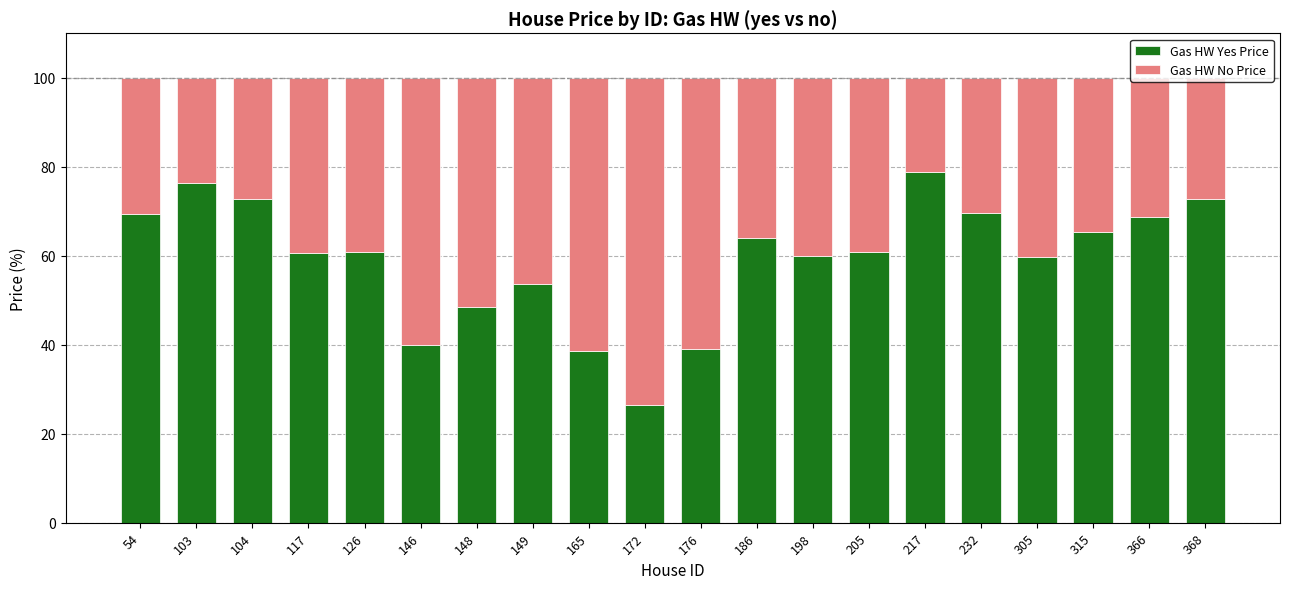

The Gas HW Yes Price series shows 33.6 at 232. True or false?

False